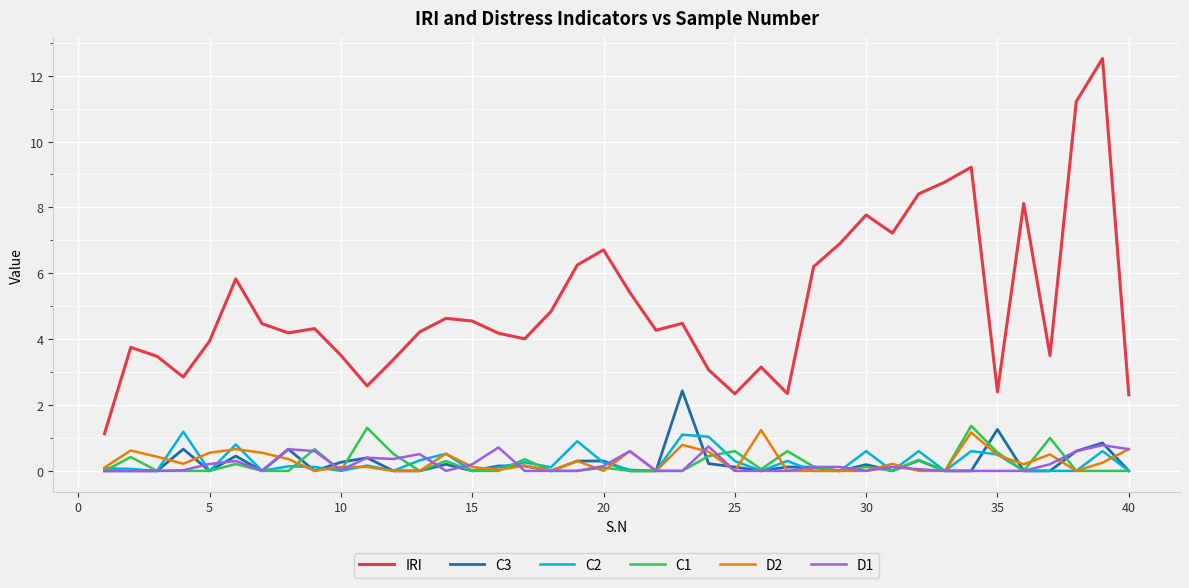

Which series has the largest range (max minus min)?

IRI